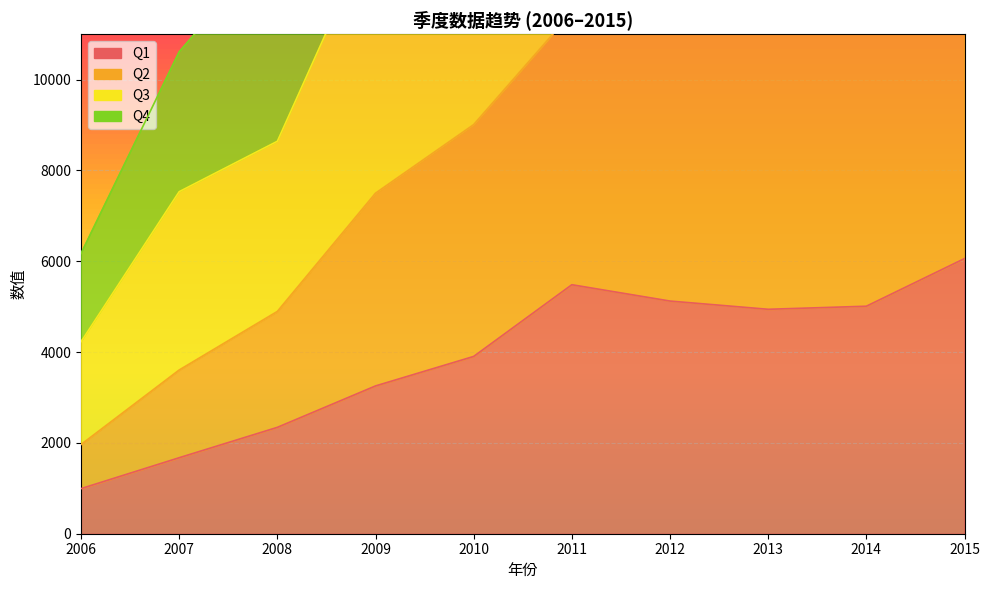

What is the sum of the Q3 values at 2009 and 2012?

34217.5